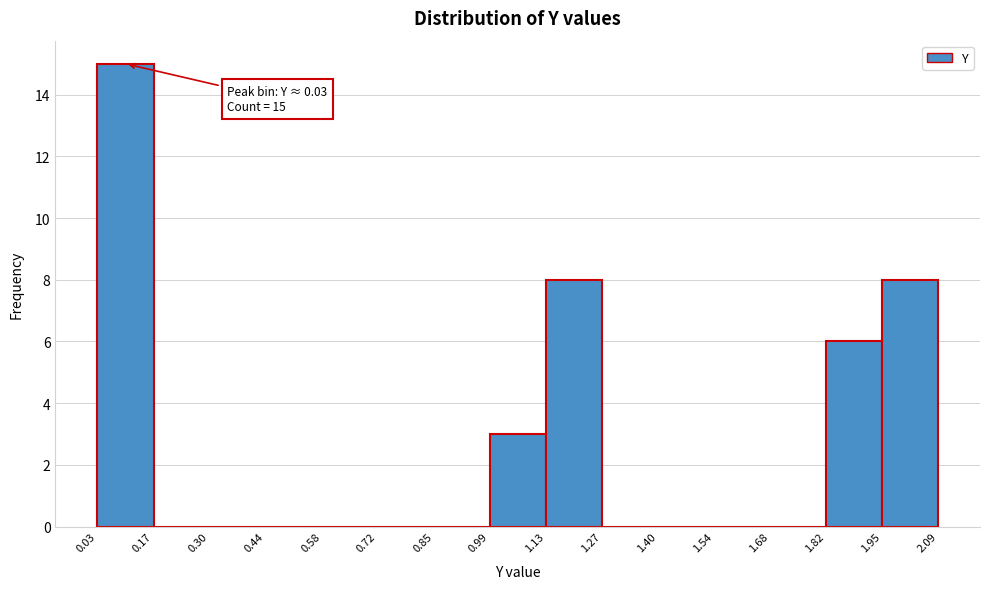

Over which range of the x-axis is the bar tallest?

0.03 to 0.17